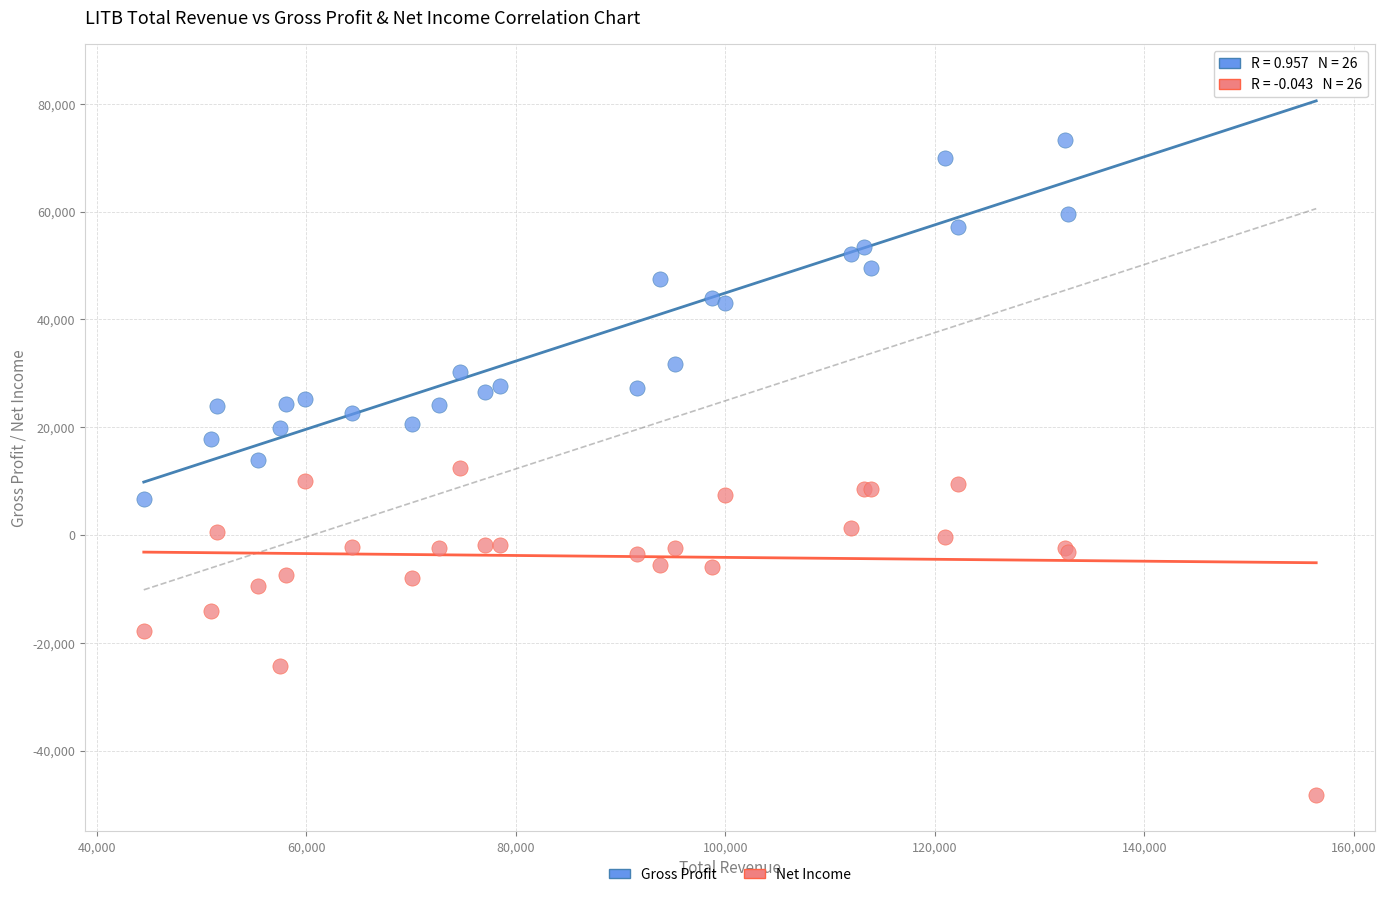

Which series contains the lowest Y value?

Net Income